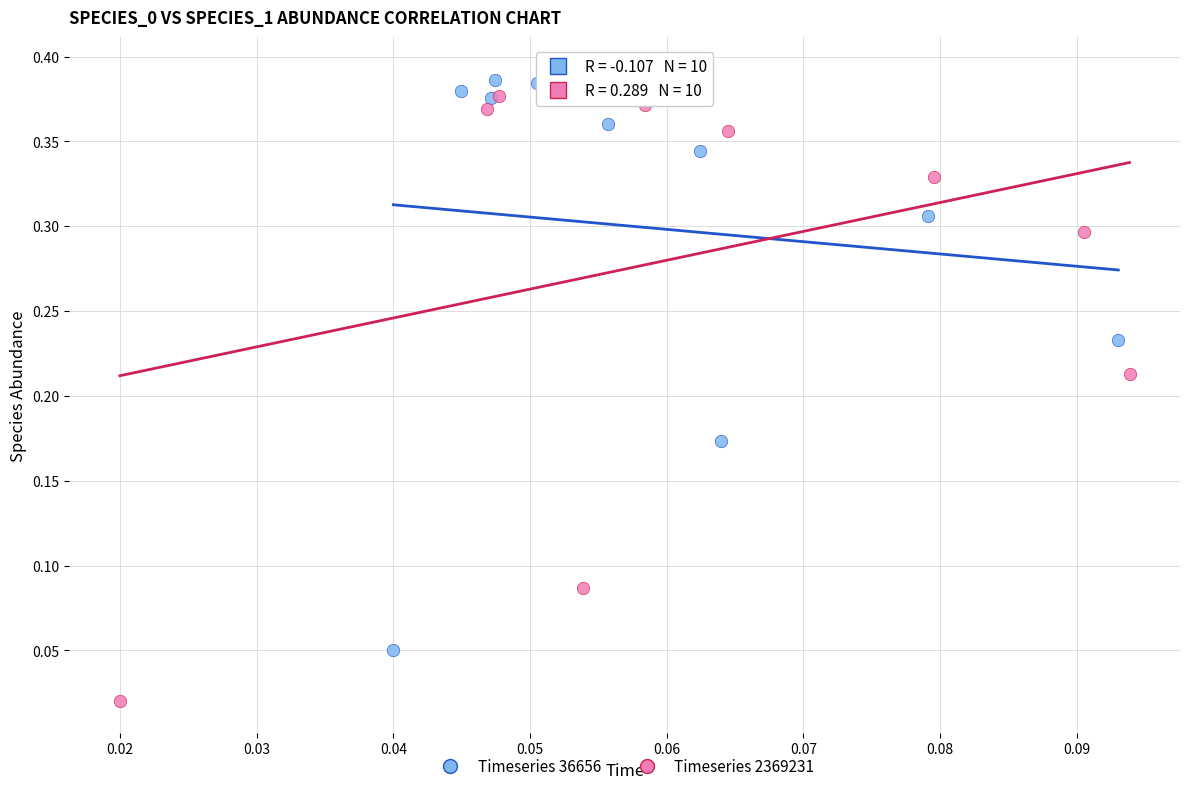

Which series contains the lowest Y value?

Timeseries 2369231